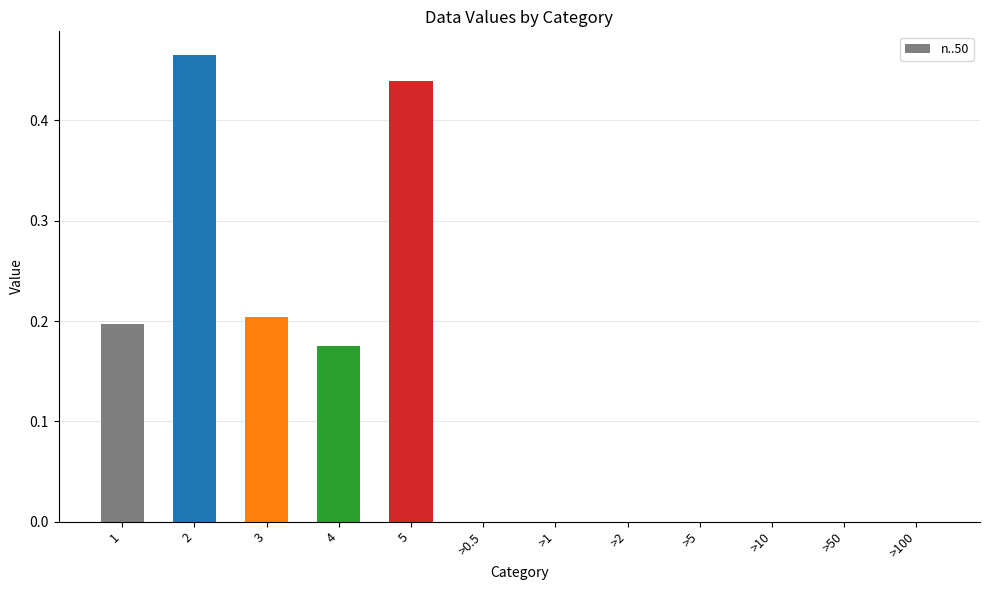

Between >10 and 3, which is larger?

3